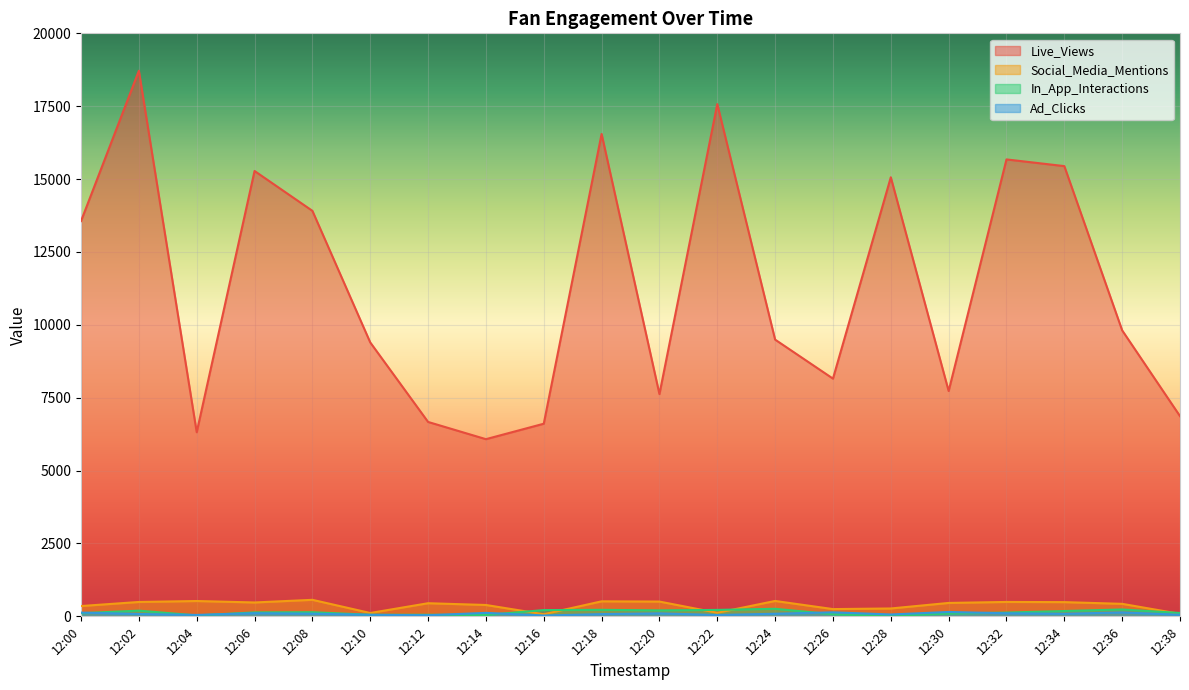

Where is the first local minimum for Ad_Clicks?

12:04